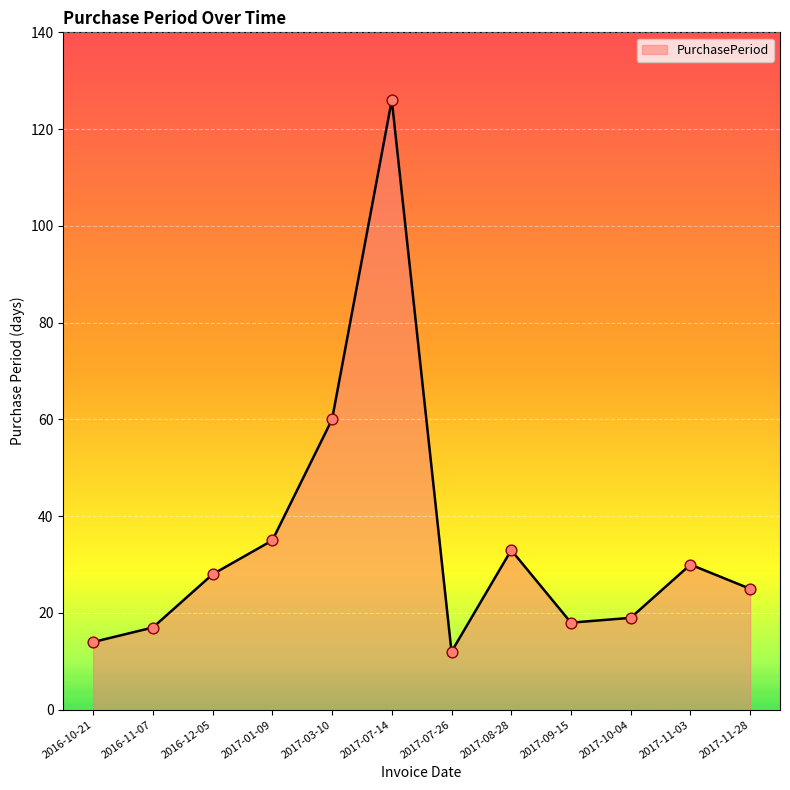

What is the change in value from 2017-03-10 to 2017-08-28?

-27